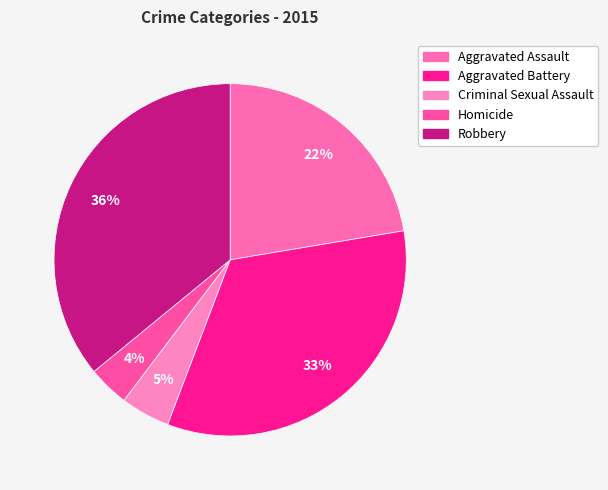

The Robbery slice represents 27% of the pie. True or false?

False